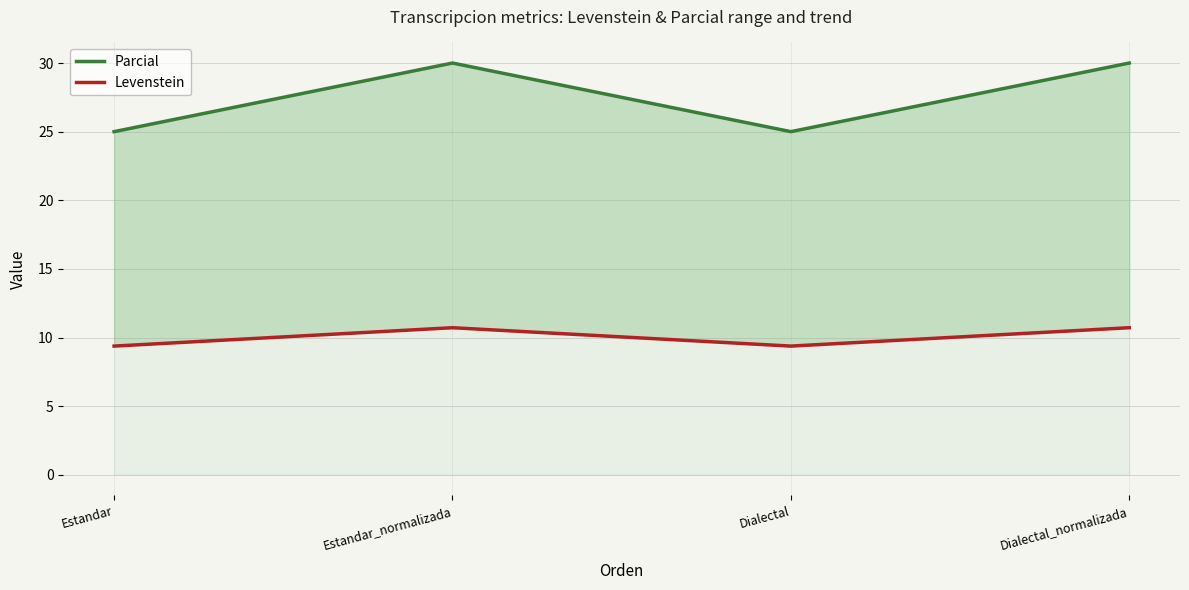

What is the label of the 1st point from the left?

Estandar